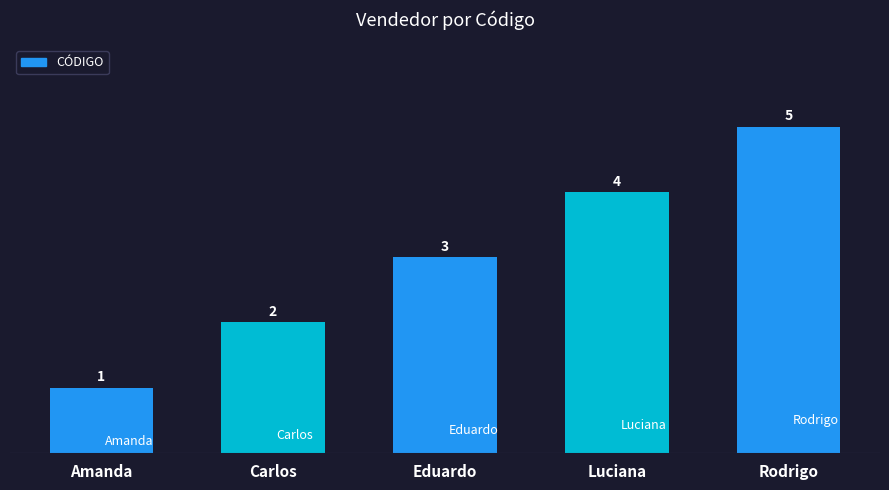

Does the chart contain any negative values?

No